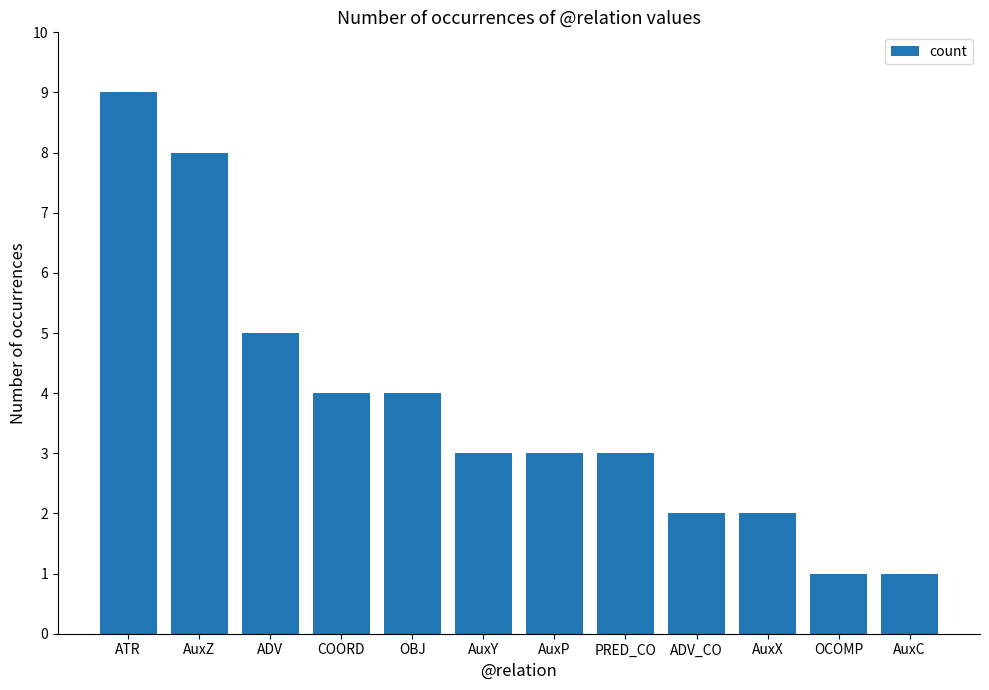

Count the number of categories in the chart.

12